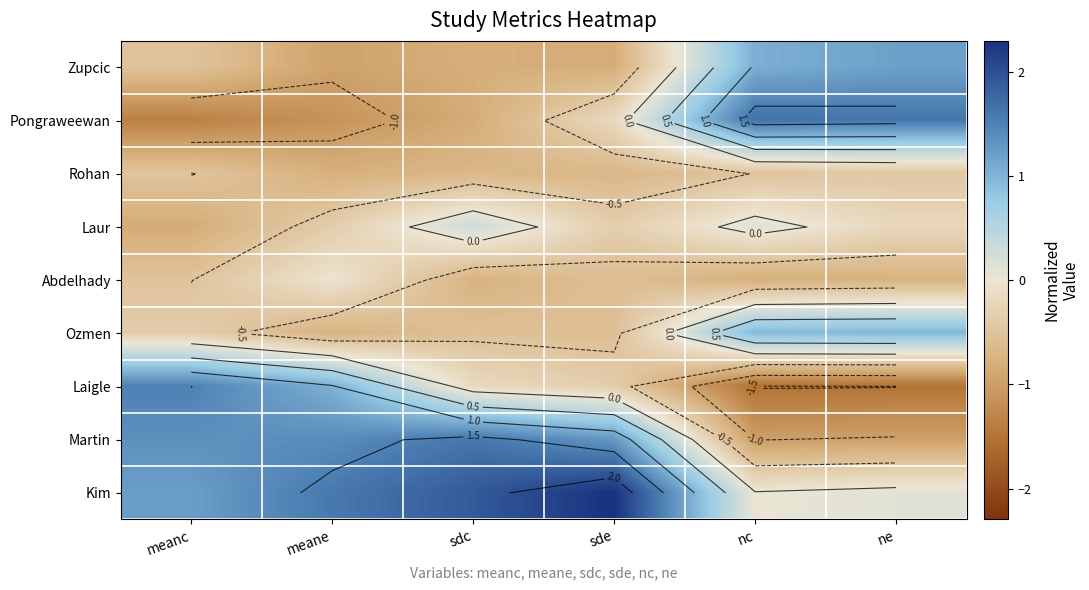

At how many categories does at least one series exceed 0?

6